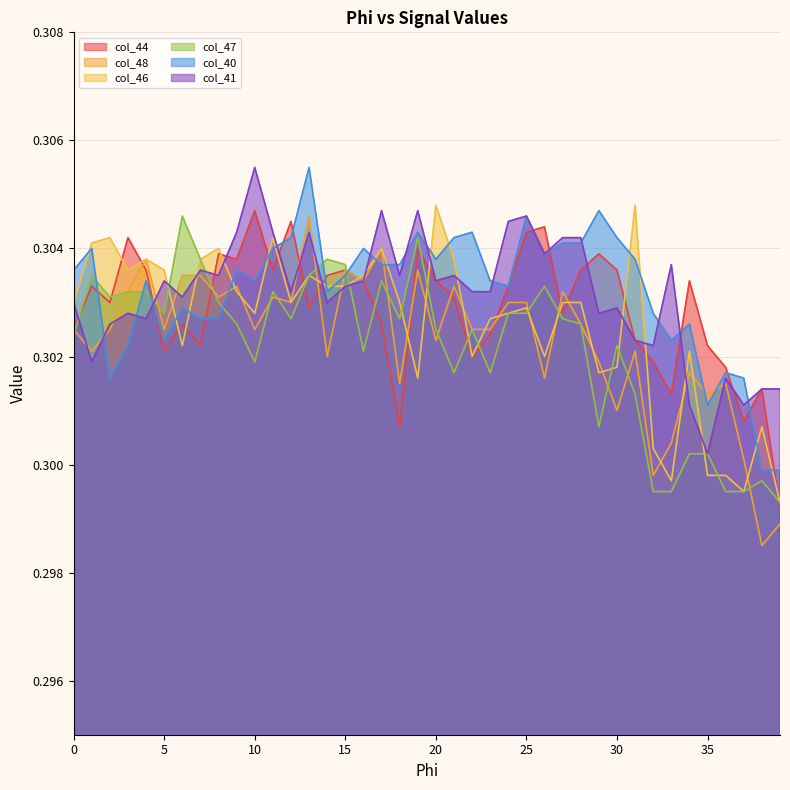

Which series has the widest spread of values?

col_48